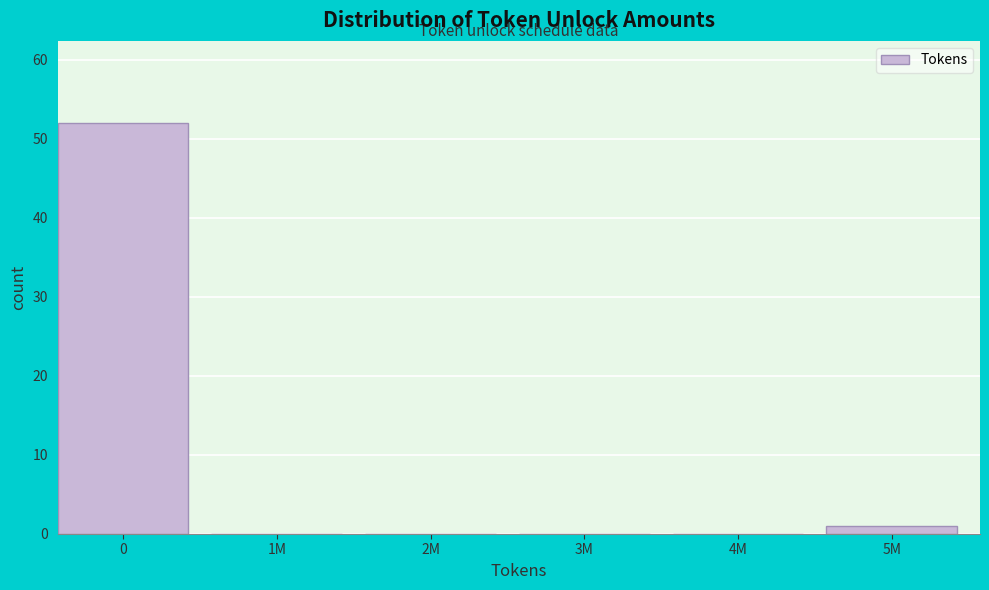

Reading left to right, extract all data points from this chart.

0=52	1M=0	2M=0	3M=0	4M=0	5M=1